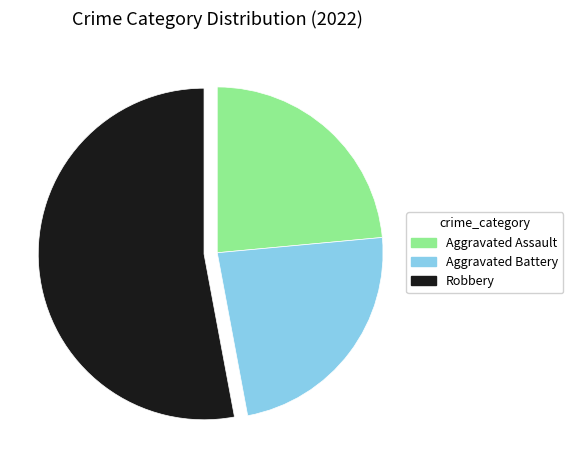

Which category has the biggest portion of the pie?

Robbery